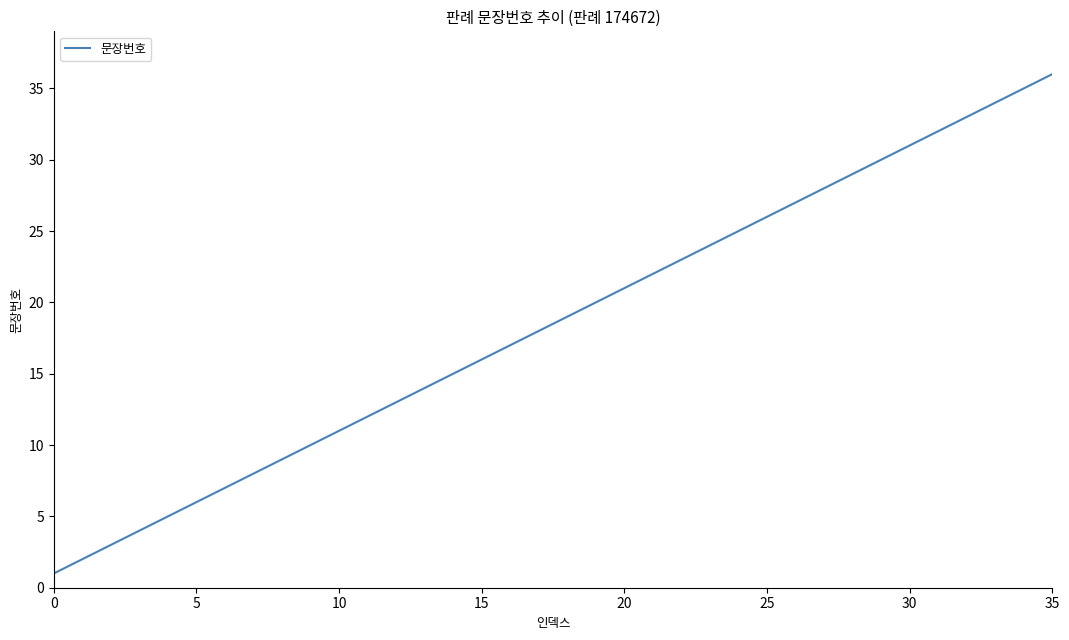

What is the greatest value displayed?

36